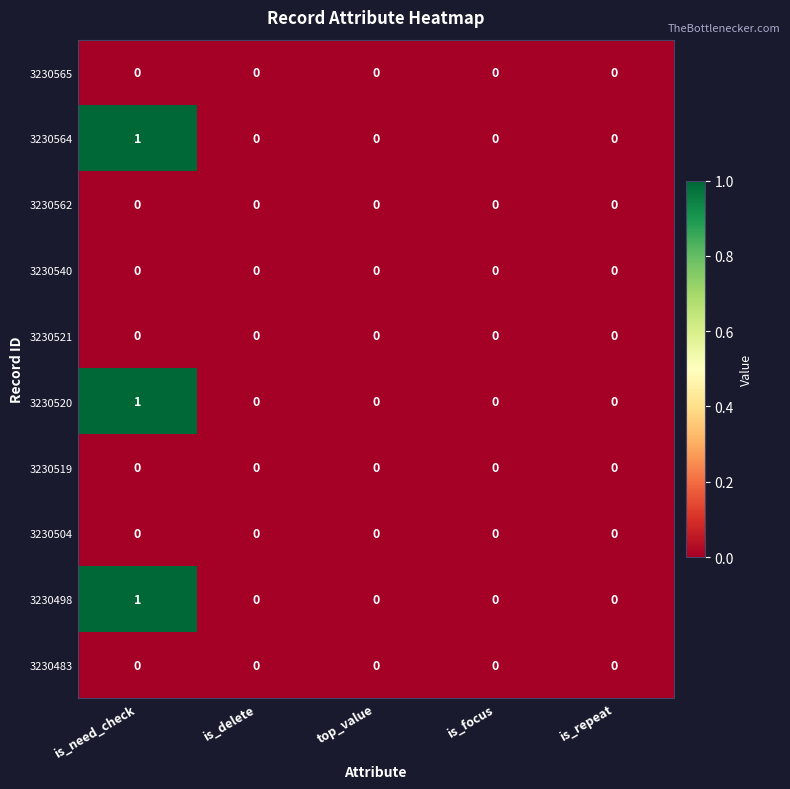

The value of 3230519 at is_need_check is 0. True or false?

True